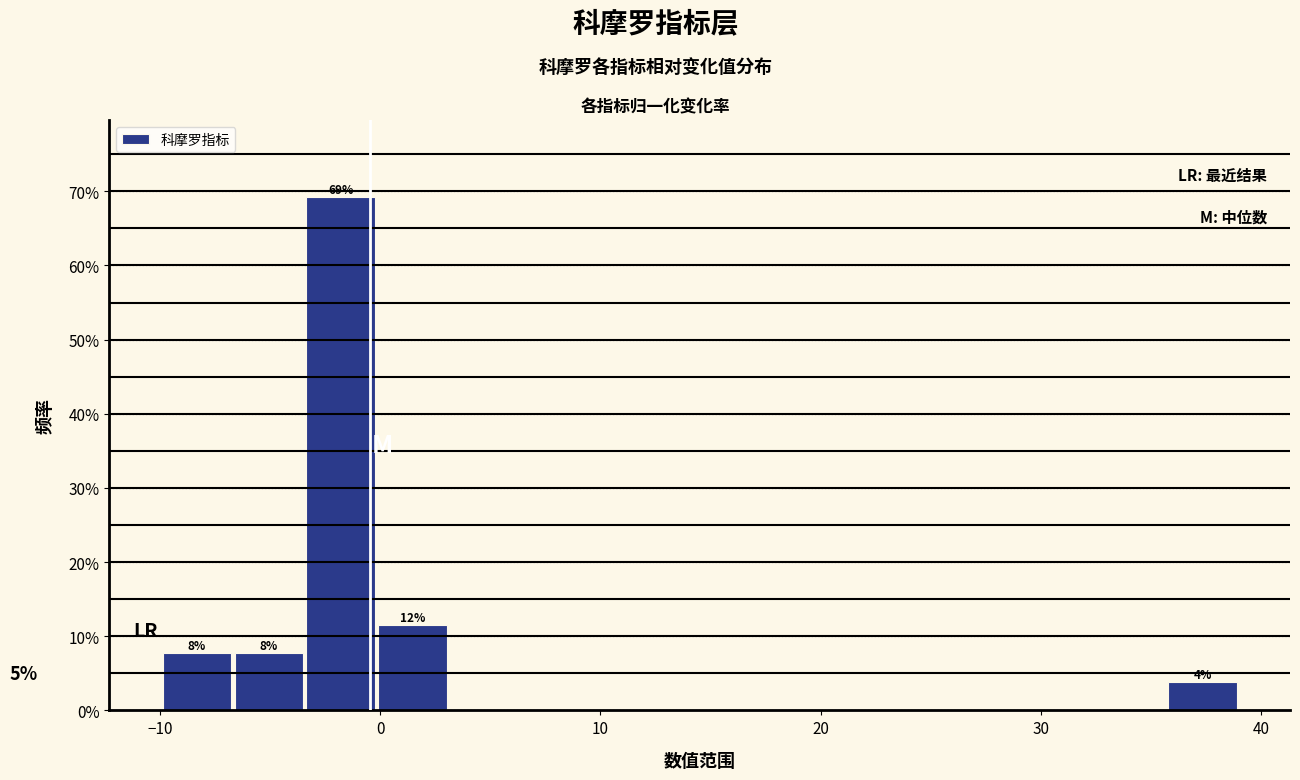

Read against the x-axis, roughly where is the centre of the tallest bar?

-2